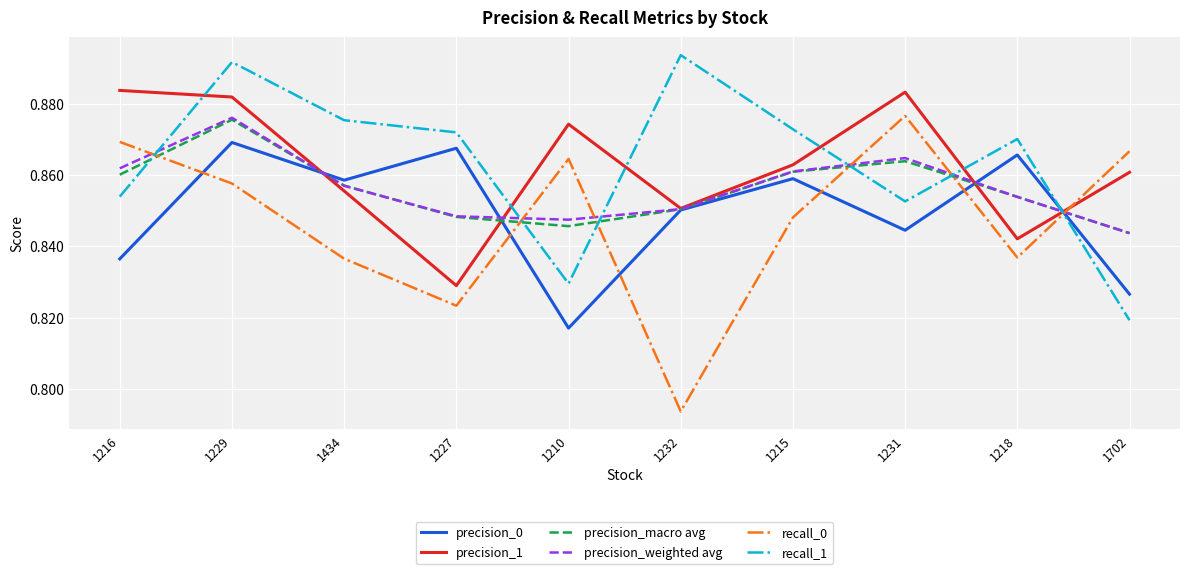

Which series has the largest range (max minus min)?

recall_0